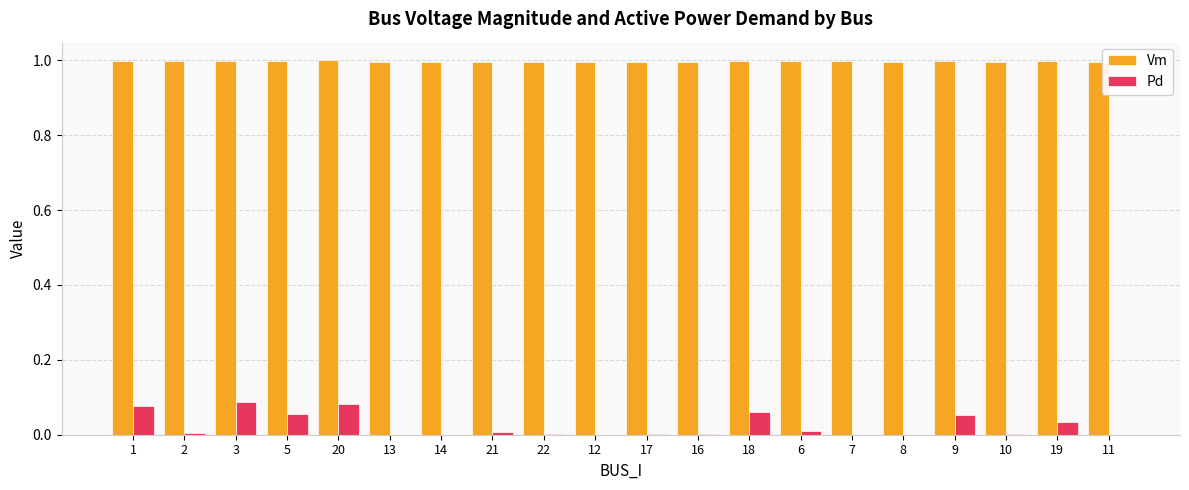

What is the maximum value shown in the chart?

1.0